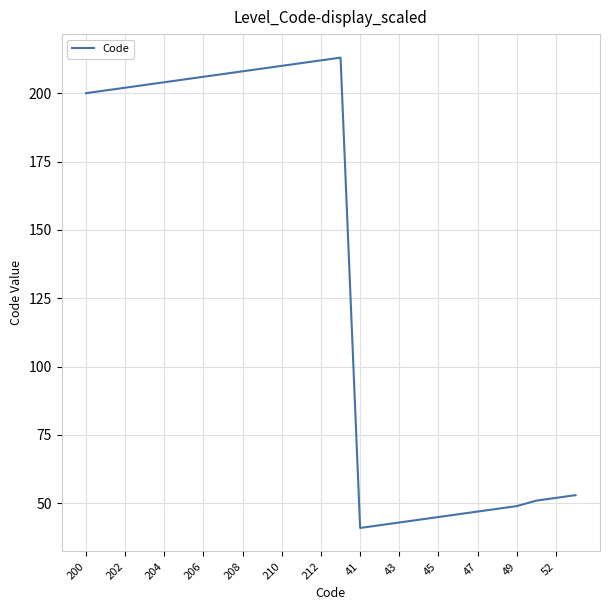

How many values are below 201?

13